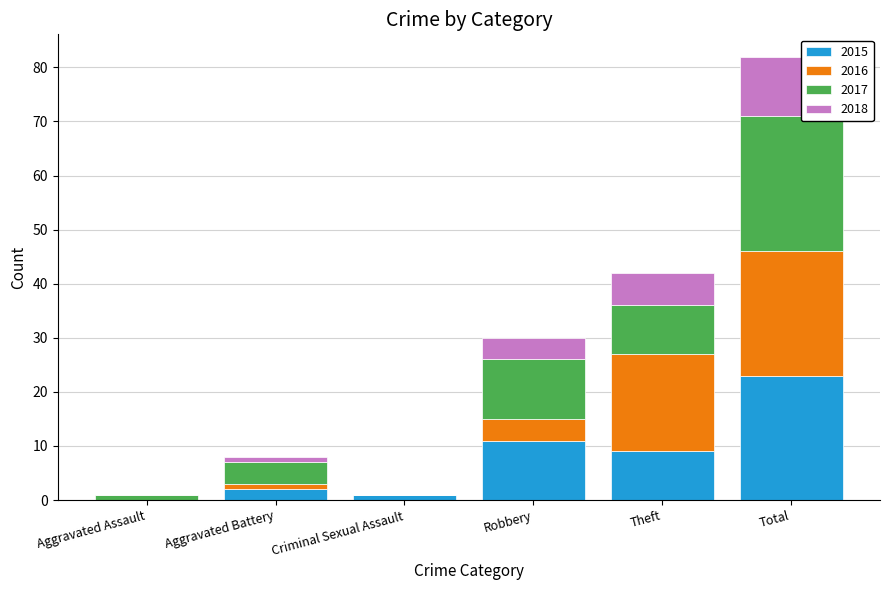

What is the maximum value for 2015?

23